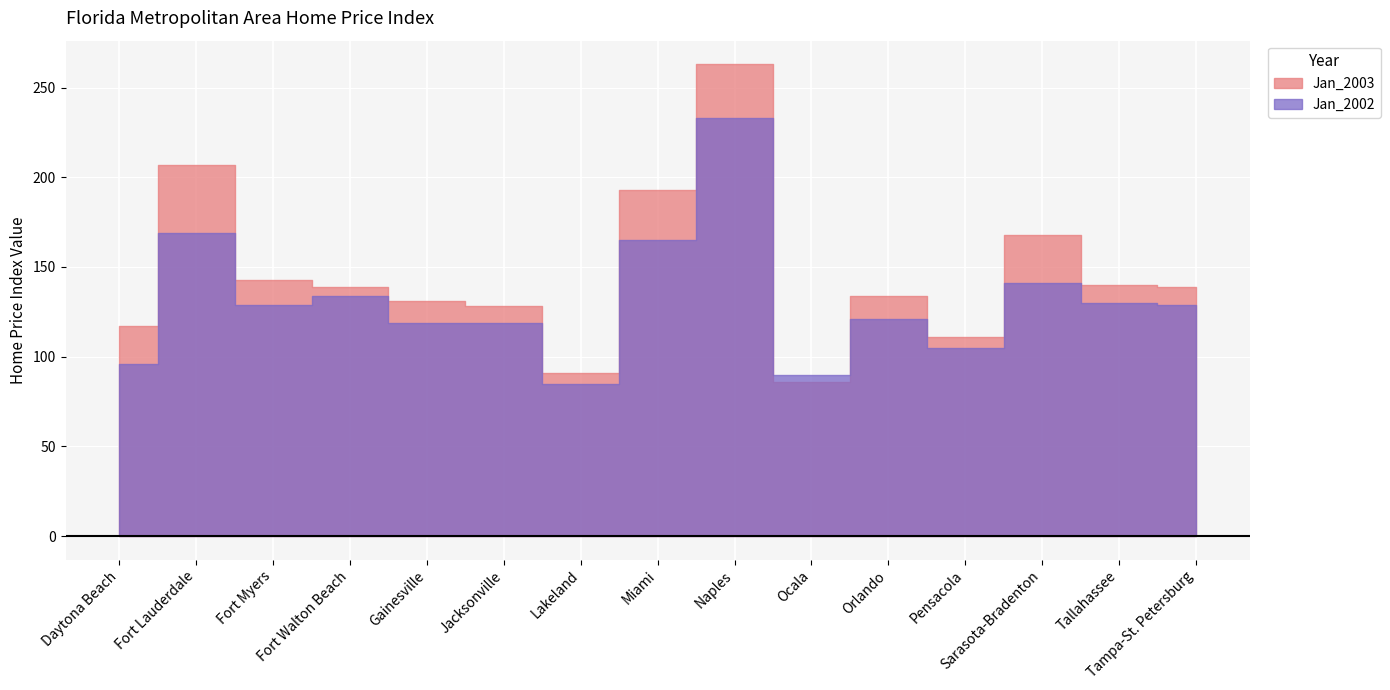

Where is the first local maximum for Jan_2003?

Fort Lauderdale